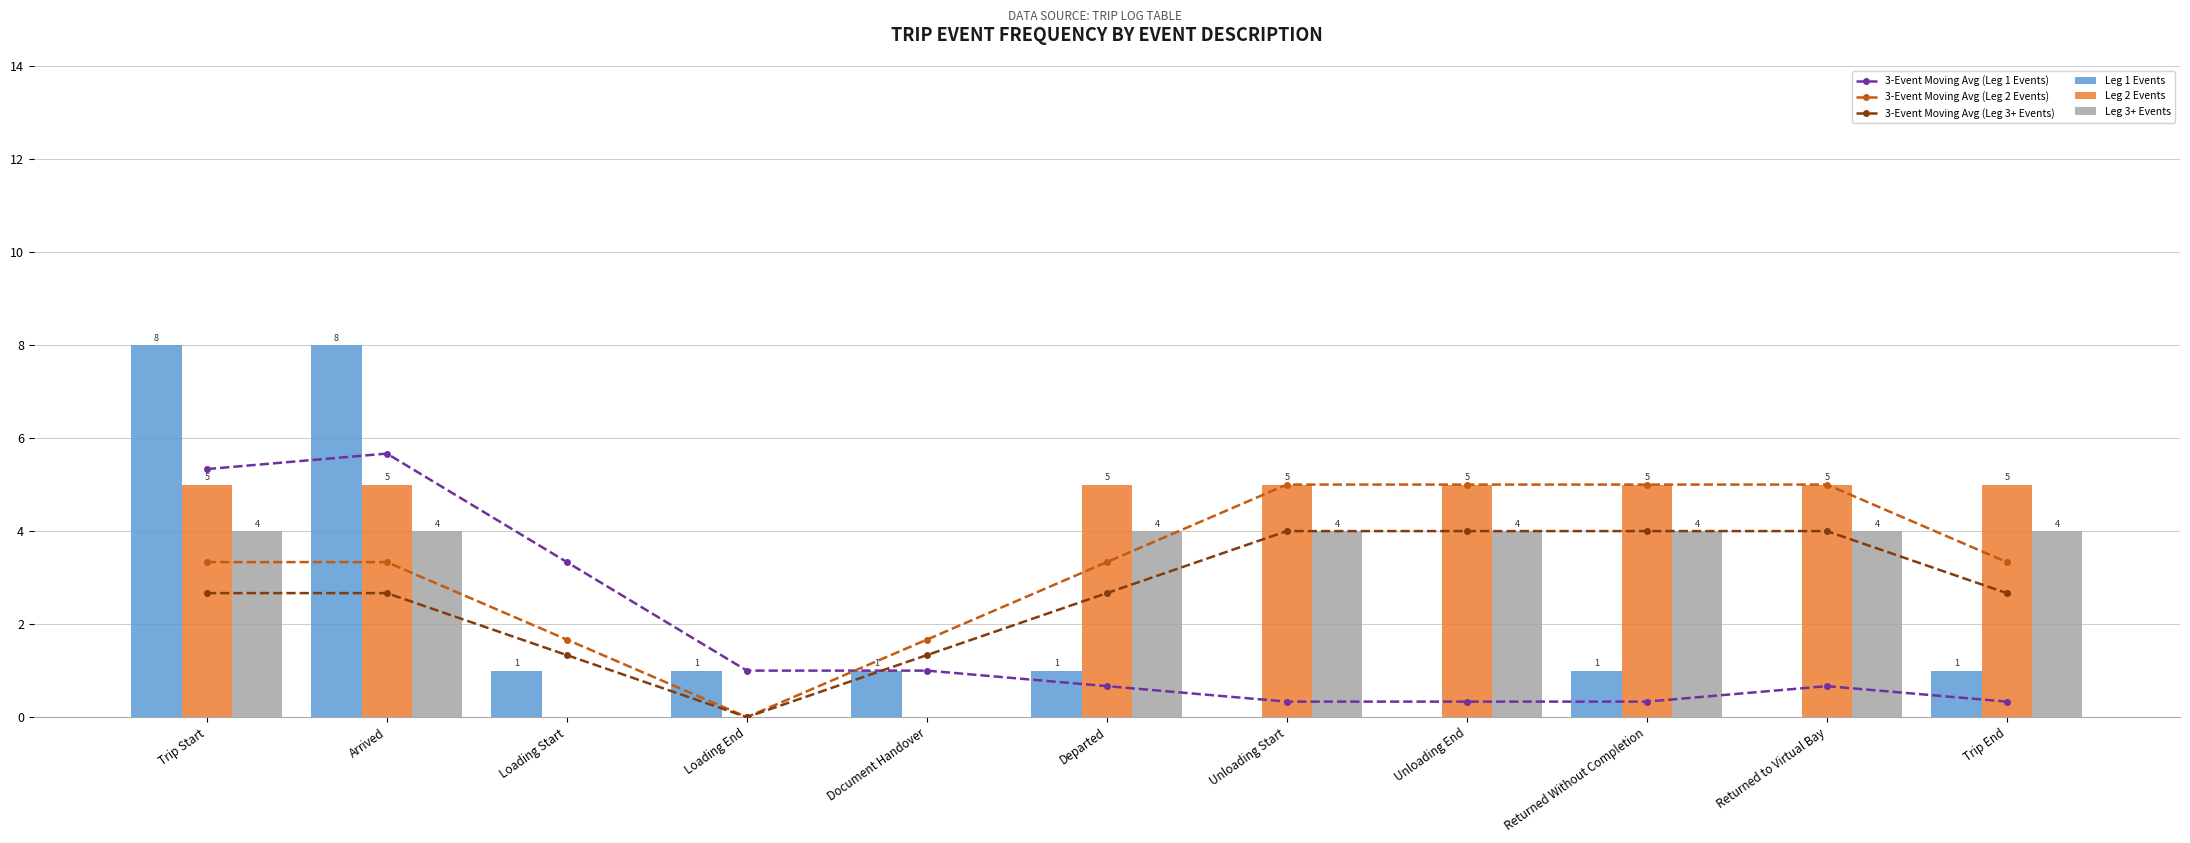

Does the chart contain any negative values?

No